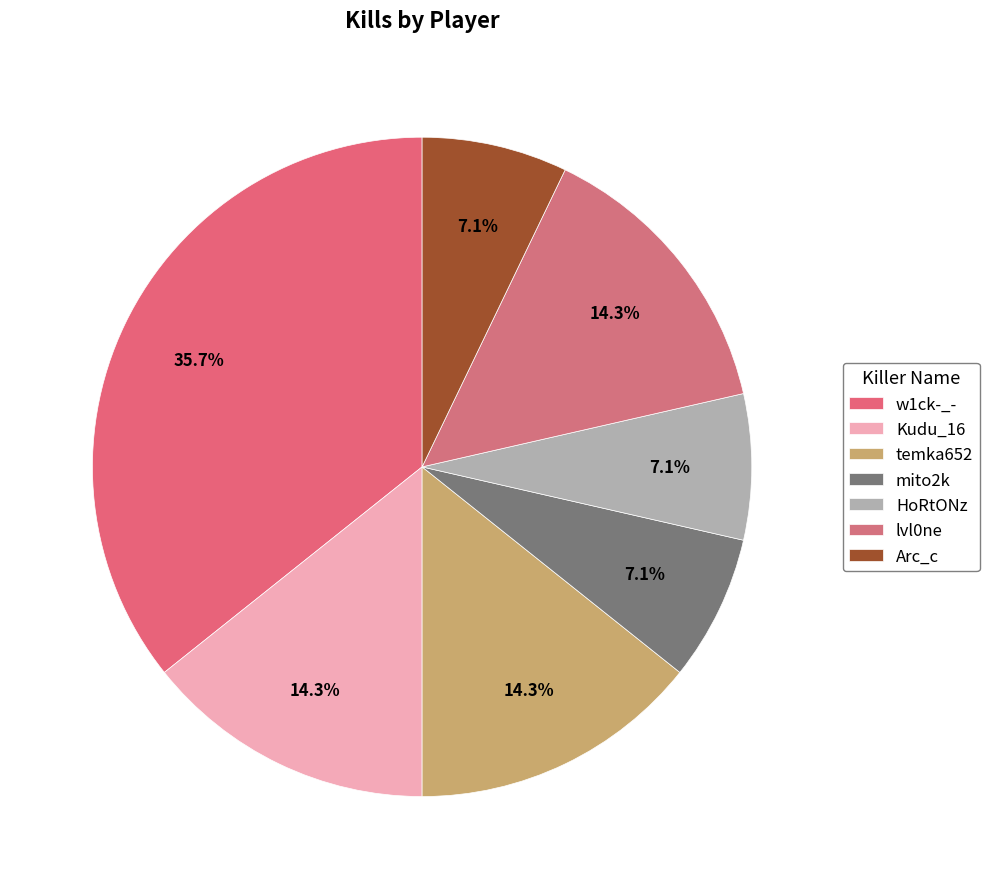

Rank the categories by value from lowest to highest.

mito2k, HoRtONz, Arc_c, Kudu_16, temka652, lvl0ne, w1ck-_-